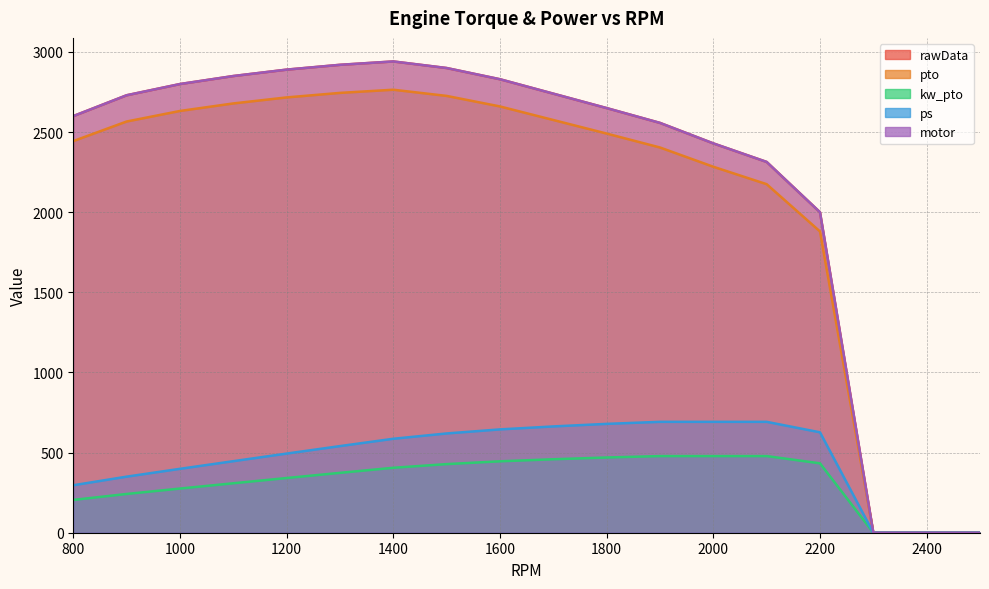

What is the sum of all ps values?

8421.6